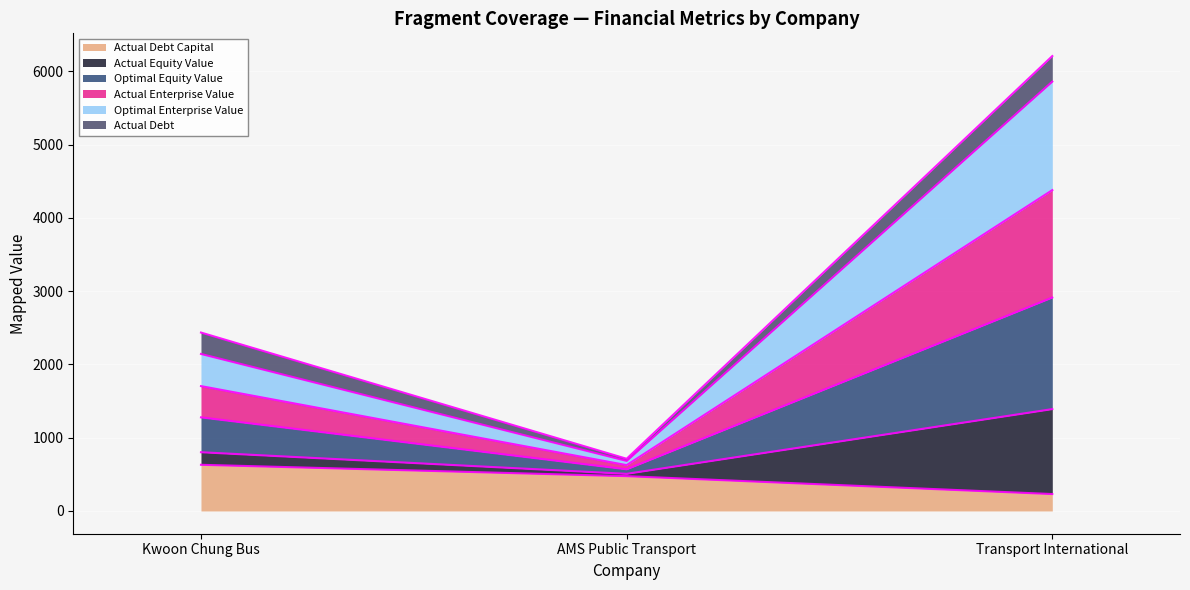

Which series changed the most between AMS Public Transport and Transport International?

optimal_enterprise_value